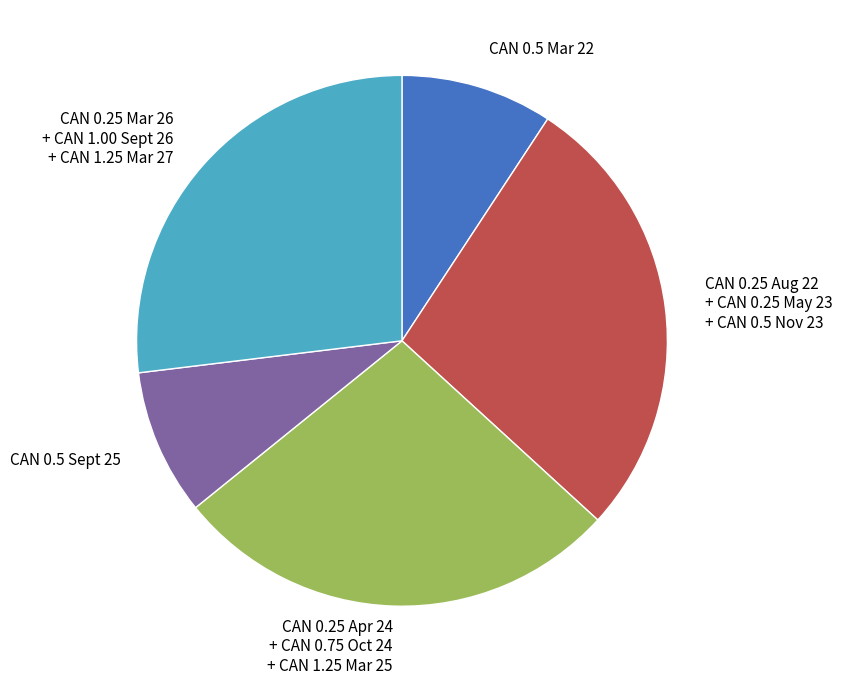

Is it true that CAN 0.25 Mar 26 + CAN 1.00 Sept 26 + CAN 1.25 Mar 27 is 27% of the pie?

True